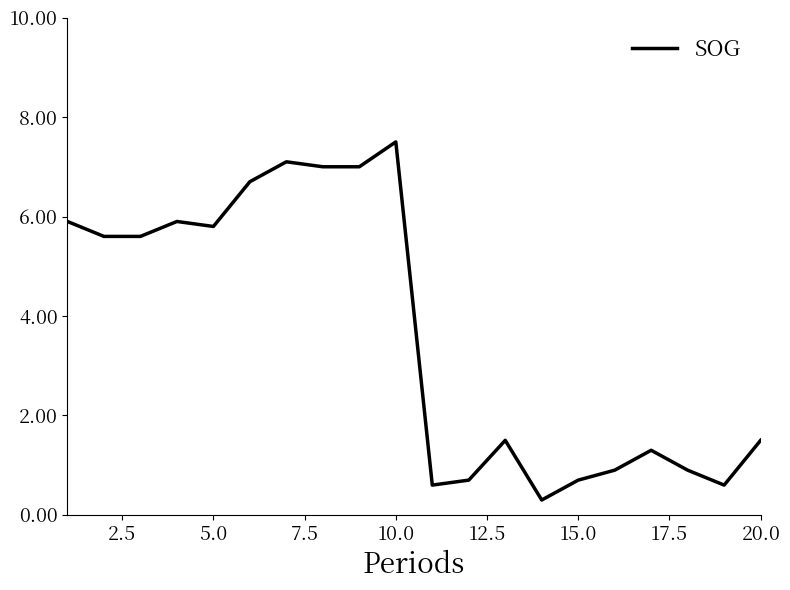

What is the greatest value displayed?

7.5